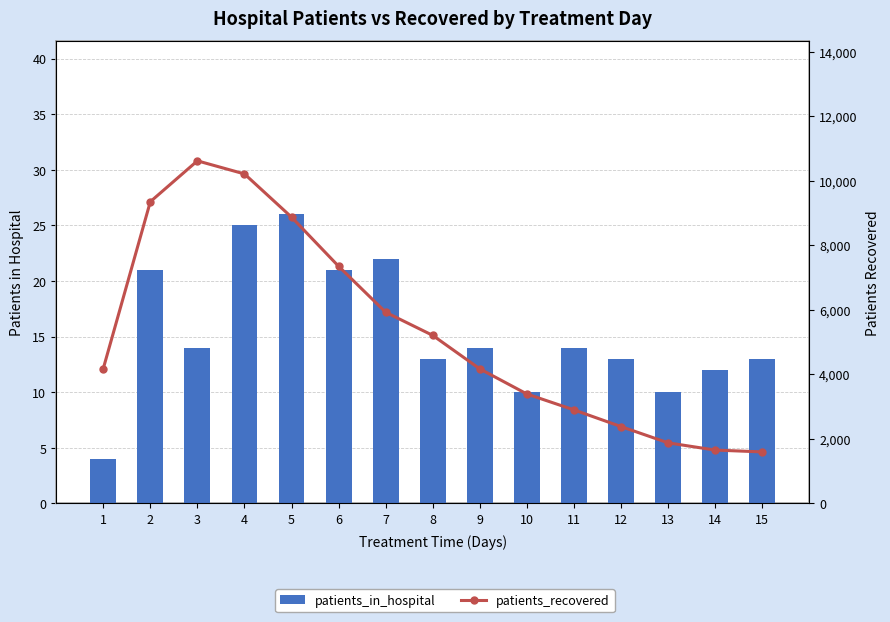

The value of patients_in_hospital at 15 is 13. True or false?

True